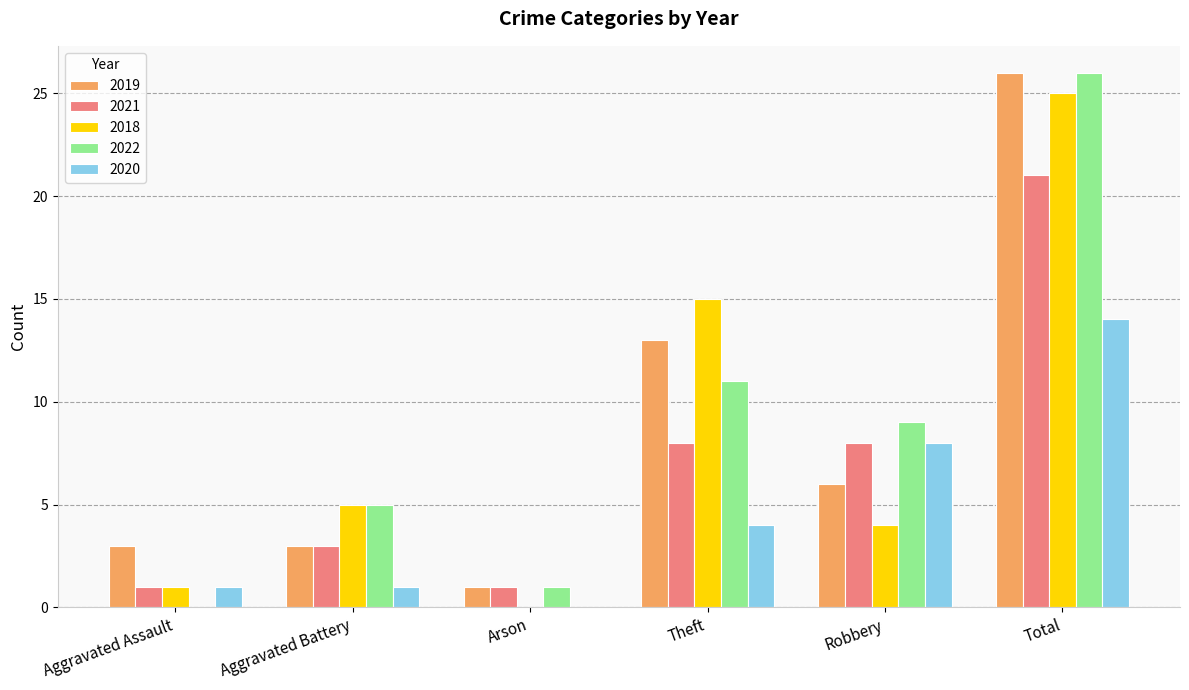

Which series changed the most between Theft and Robbery?

2018